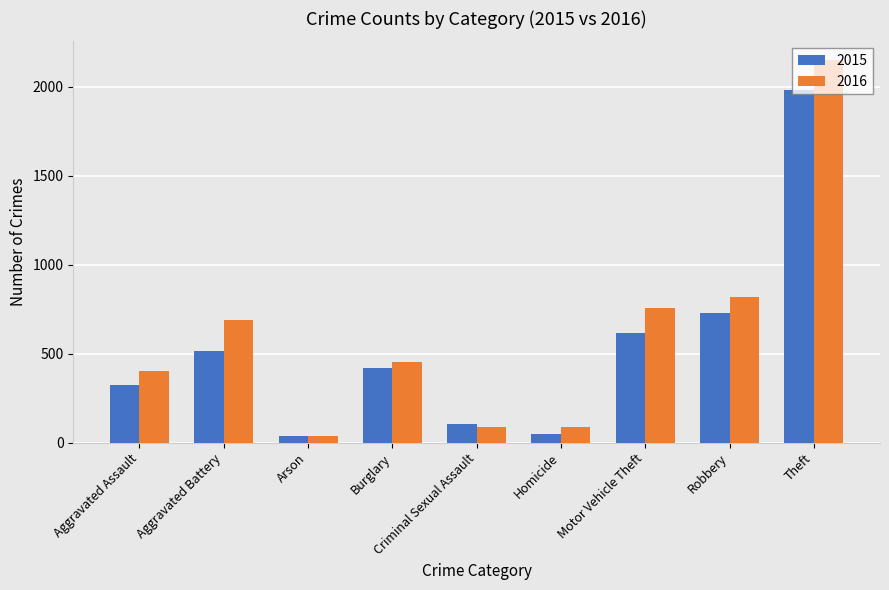

What is the label of the 8th bar from the right?

Aggravated Battery